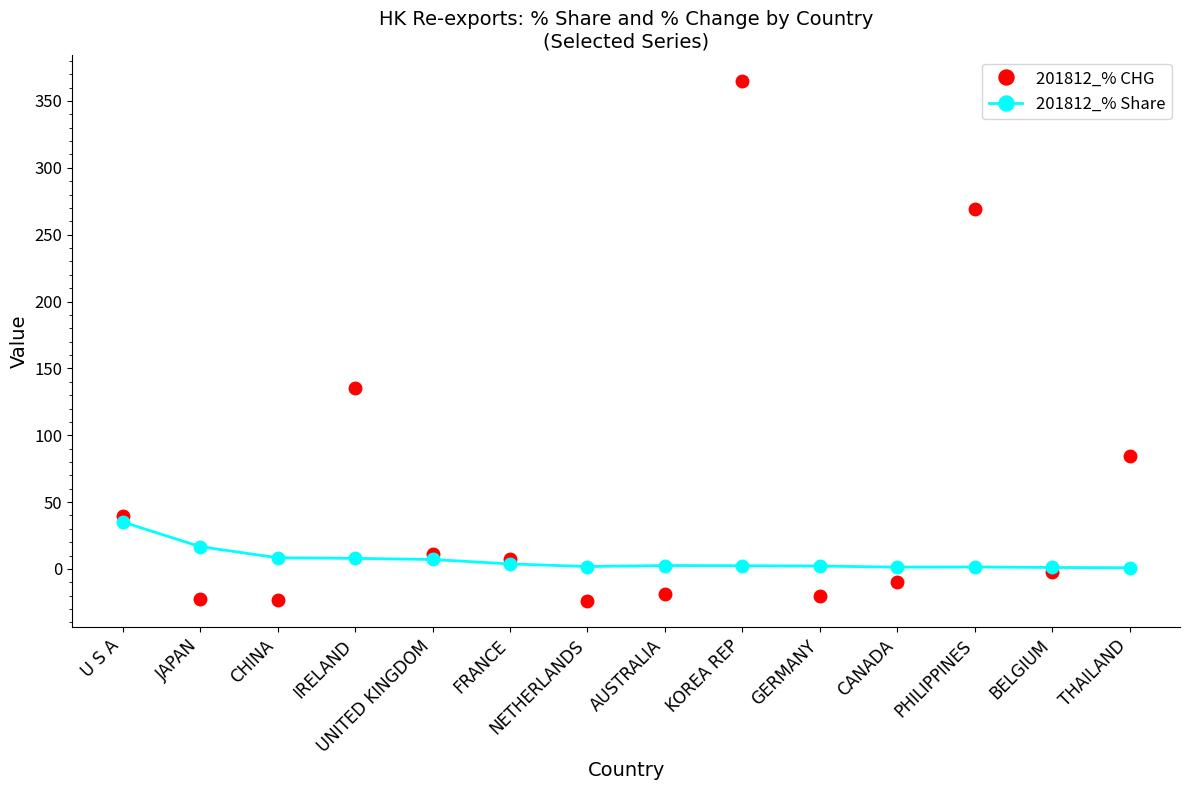

True or false: 201812_% CHG has a value of -22.5 at JAPAN.

True